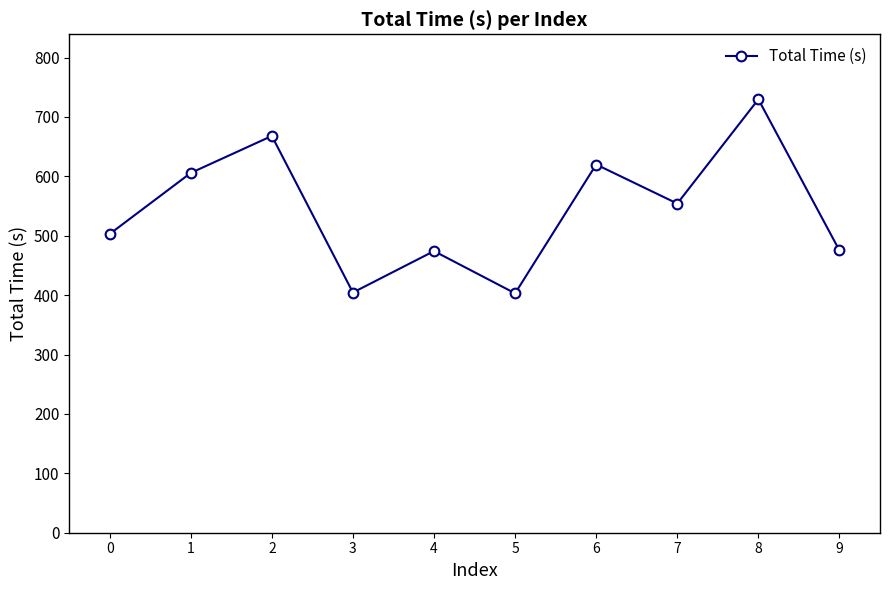

What is the change in value from 6 to 7?

-65.8